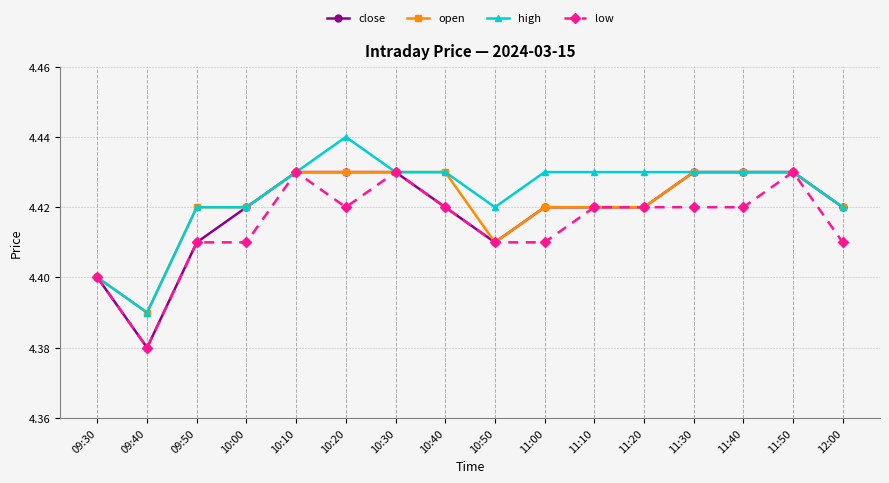

What is the total value across all series at 10:40?

17.7